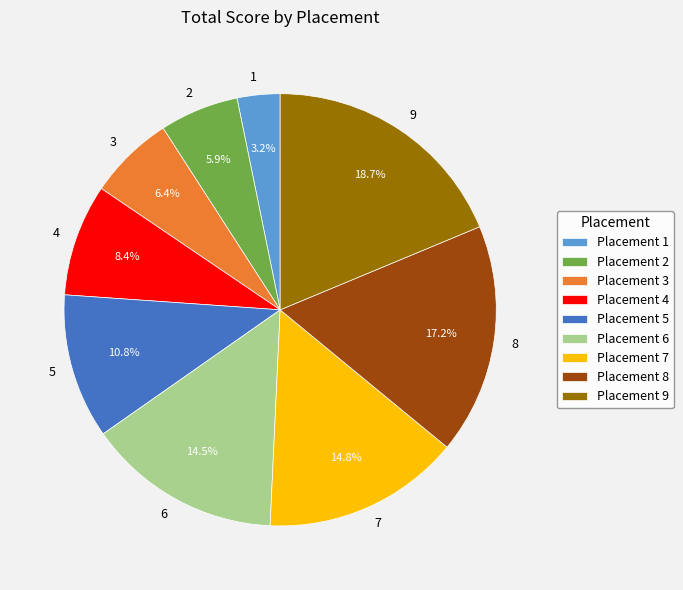

Count the number of slices in the pie.

9